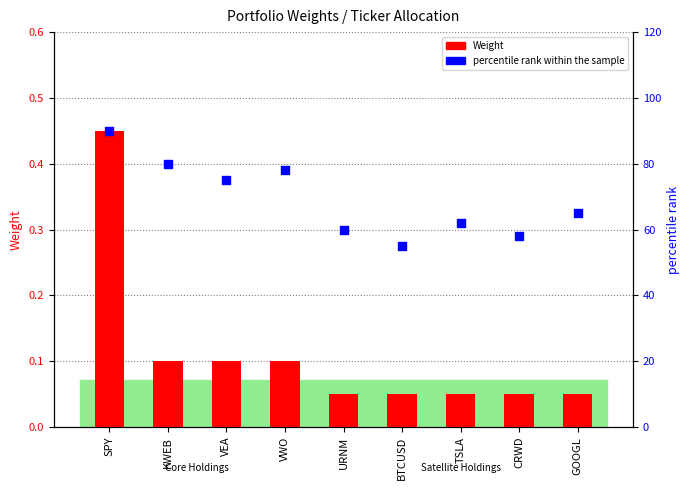

Which series reaches the maximum Y coordinate?

percentile rank within the sample